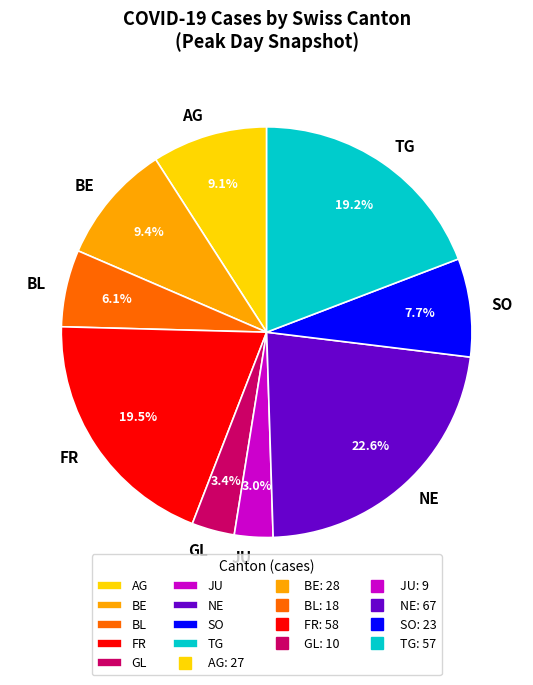

How many segments does this pie chart have?

9